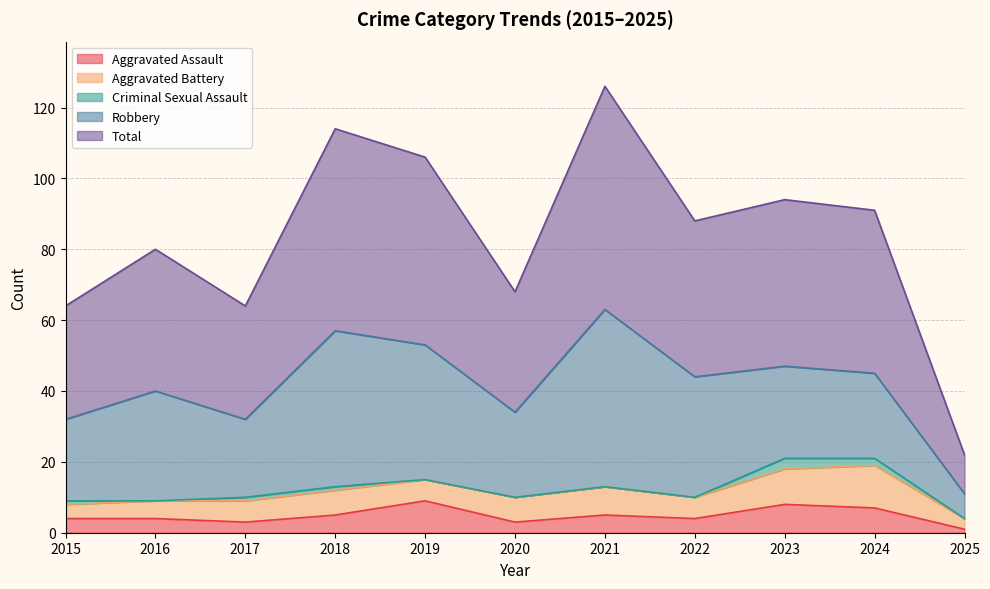

Where is the first local minimum for Total?

2017